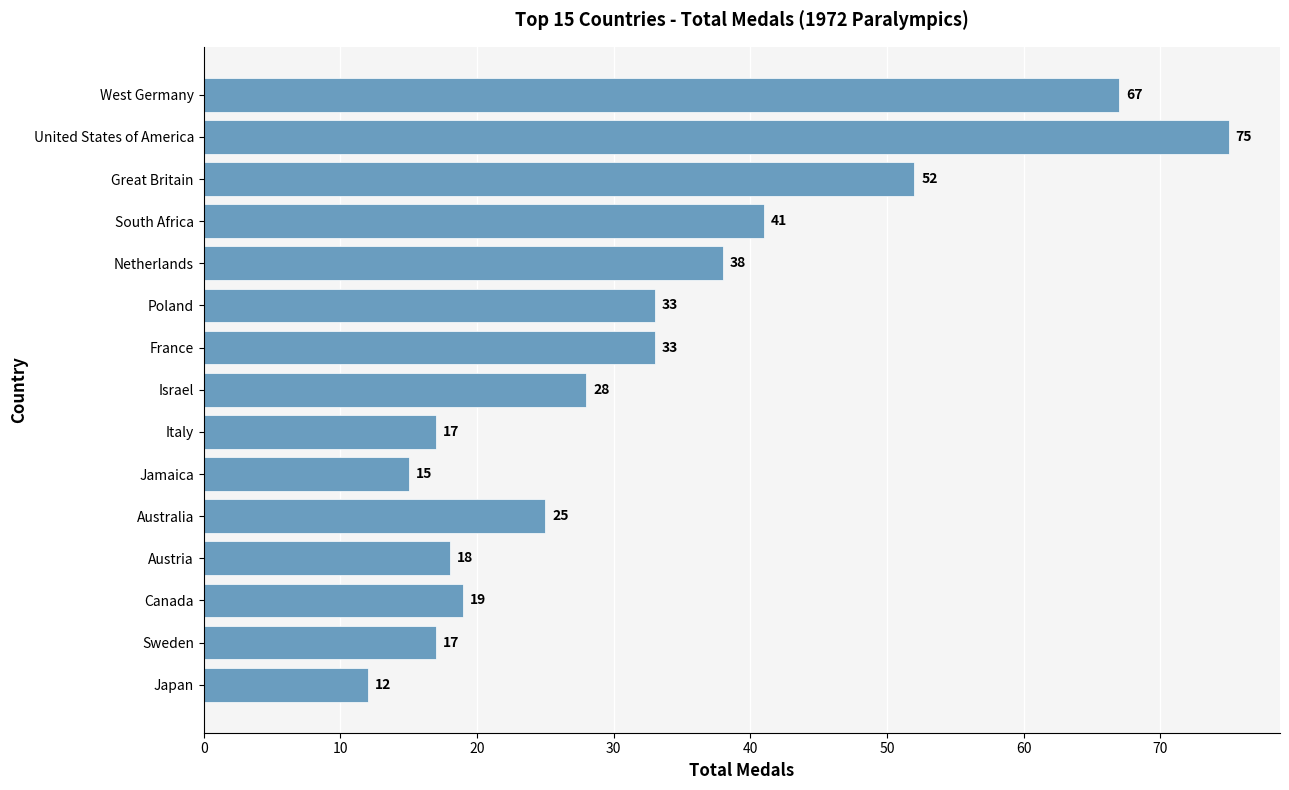

What is the difference between the maximum and minimum values?

63